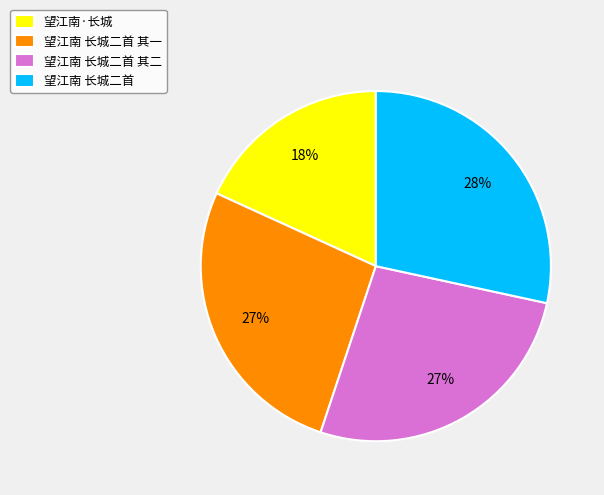

To the nearest percent, what portion does 望江南 长城二首 其一 represent?

27%